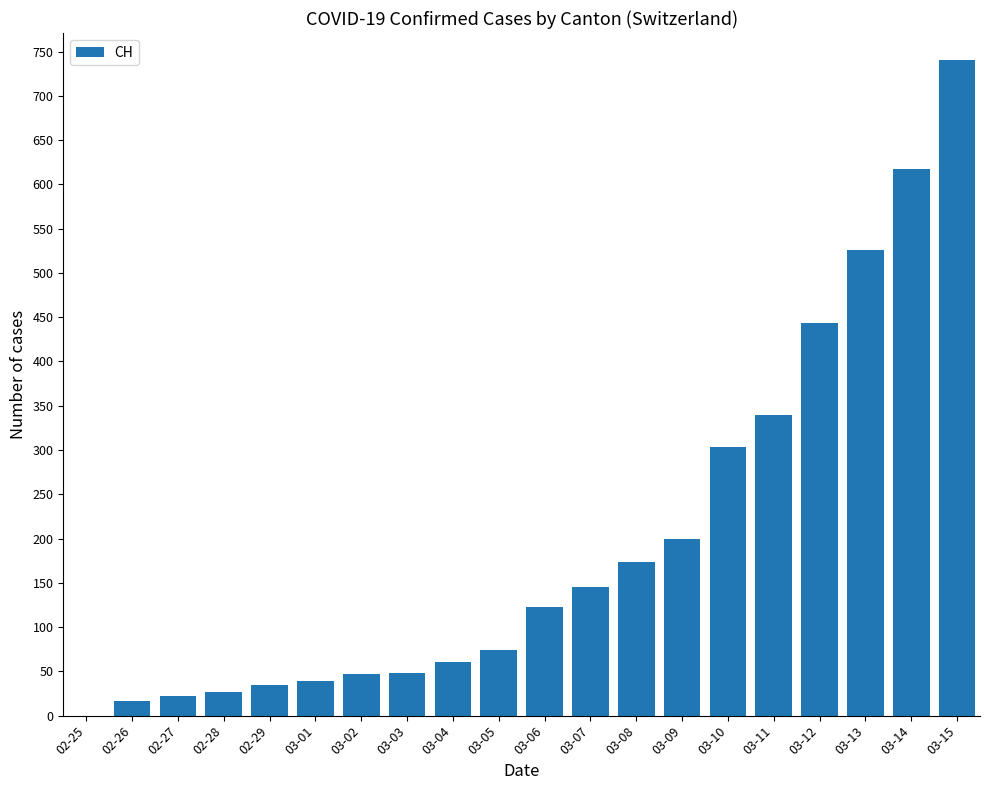

Are the bars horizontal?

No